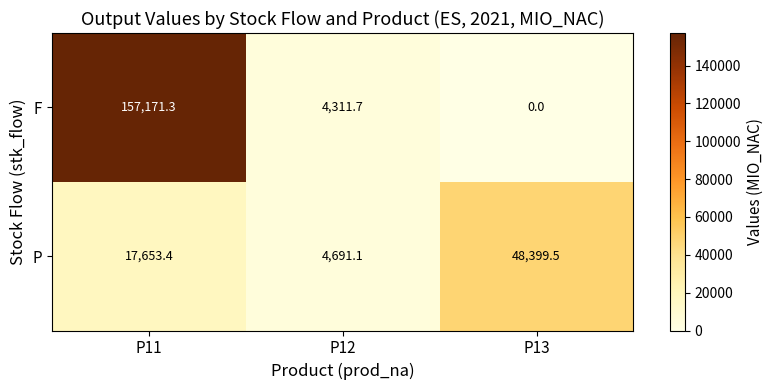

Between P11 and P13, which series saw the biggest shift?

F